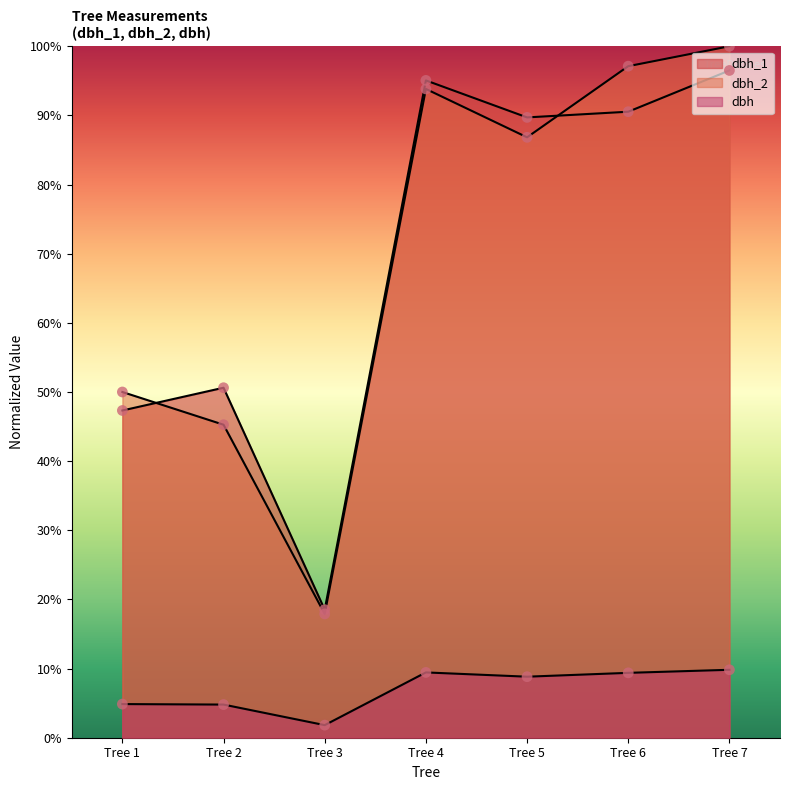

What are all the series names shown in the legend?

dbh_1, dbh_2, dbh